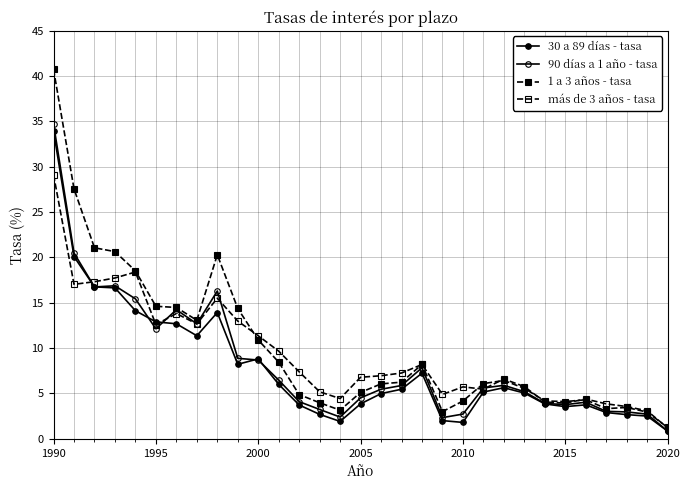

Reading left to right, list all the values displayed in this chart.

30 a 89 días - tasa: 33.9	20.1	16.8	16.6	14.1	12.9	12.7	11.4	13.9	8.2	8.8	6.0	3.7	2.7	1.9	3.9	5.0	5.5	7.2	2.0	1.8	5.2	5.6	5.0	3.9	3.5	3.8	2.9	2.7	2.5	0.8
90 días a 1 año - tasa: 34.7	20.5	16.8	16.9	15.4	12.1	14.2	12.7	16.3	8.9	8.7	6.5	4.1	3.2	2.4	4.5	5.5	5.9	7.8	2.3	2.7	5.6	5.9	5.2	3.9	3.8	4.0	3.0	3.0	2.7	0.9
1 a 3 años - tasa: 40.8	27.6	21.1	20.6	18.5	14.6	14.5	13.1	20.3	14.4	10.9	8.5	4.9	4.0	3.2	5.1	6.1	6.2	8.2	3.0	4.2	6.1	6.4	5.6	4.2	4.1	4.3	3.3	3.5	3.0	1.2
más de 3 años - tasa: 29.1	17.0	17.3	17.7	18.4	12.6	13.8	12.7	15.5	13.0	11.4	9.7	7.4	5.2	4.4	6.8	7.0	7.3	8.2	4.9	5.7	5.5	6.6	5.8	4.1	3.9	4.4	3.9	3.6	3.1	1.2